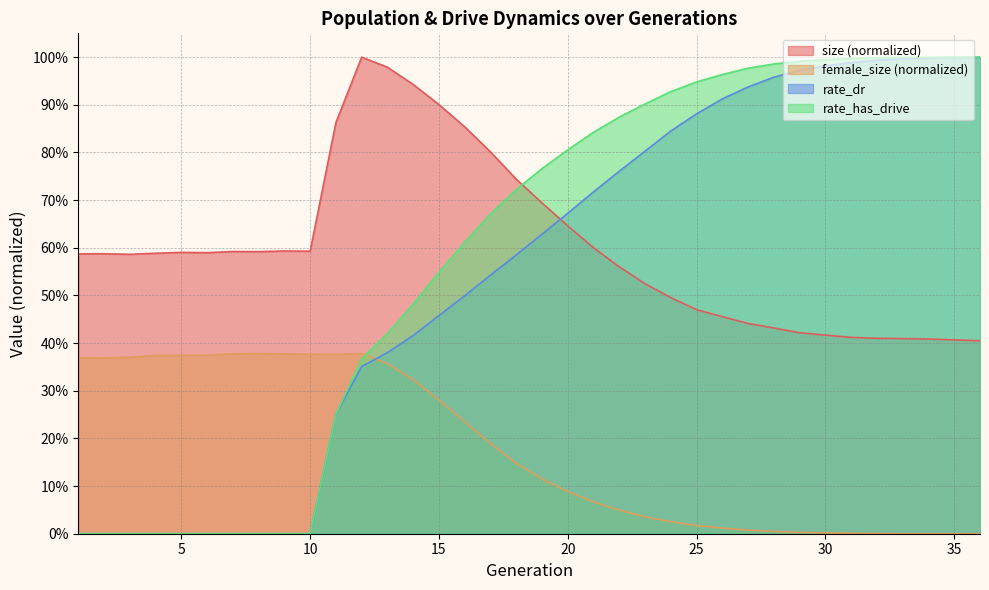

Which series has the largest total across all categories?

size (normalized)